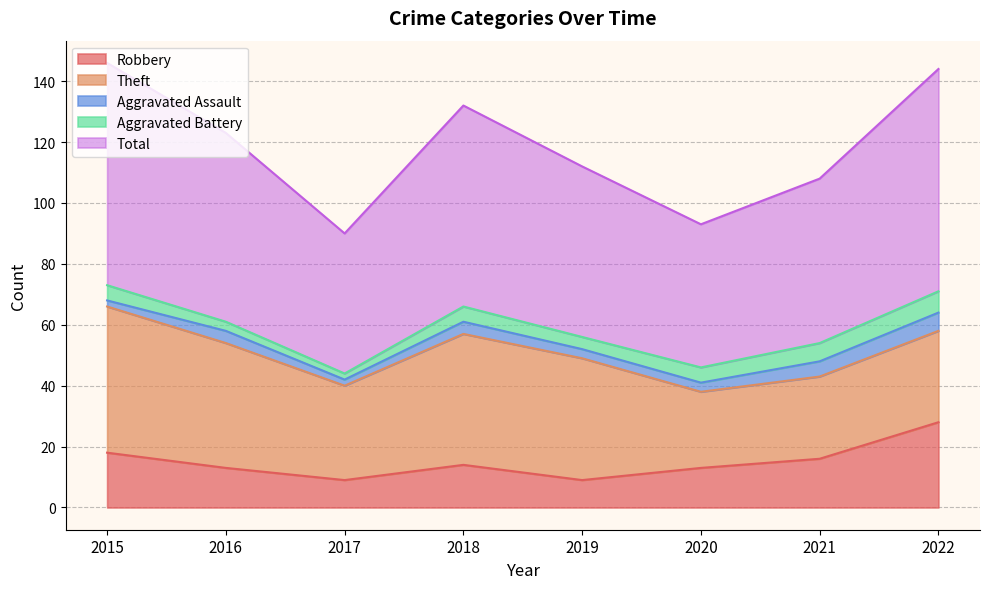

What is the approximate value of Robbery at 2017?

9